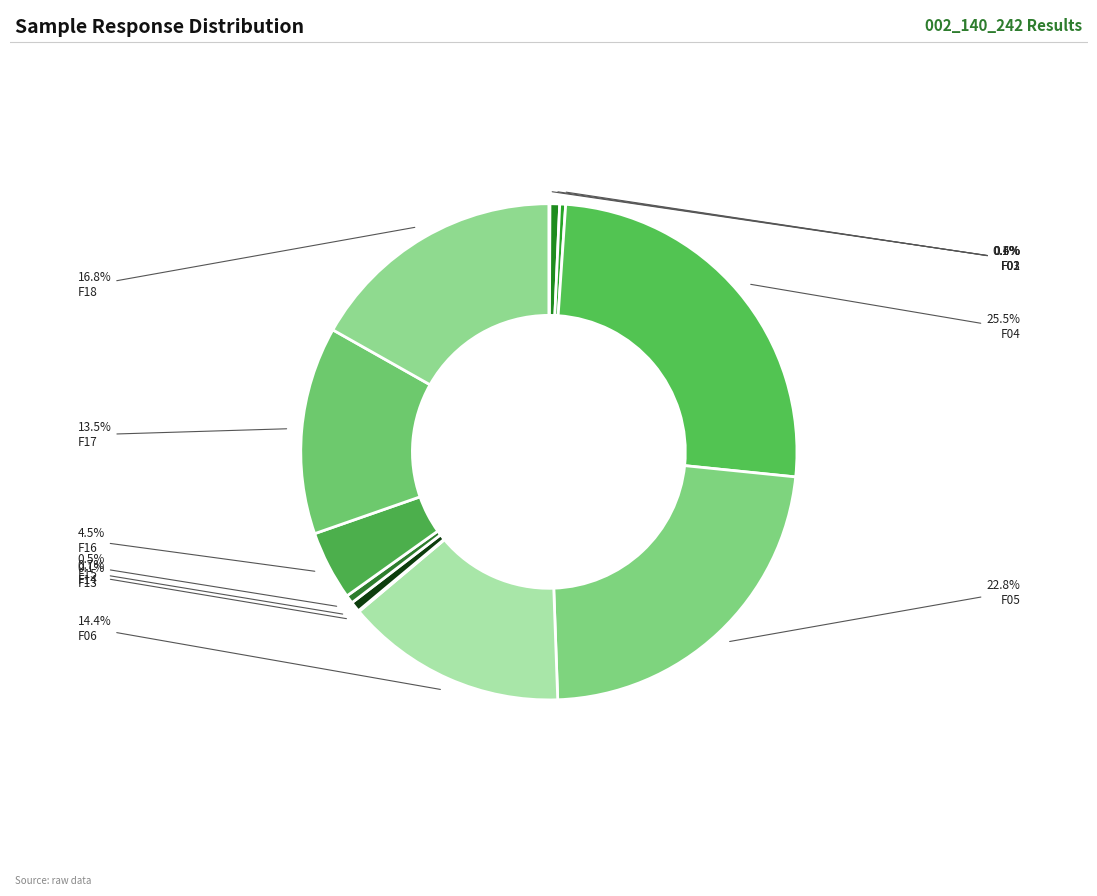

Which has a higher value, F17 or F04?

F04